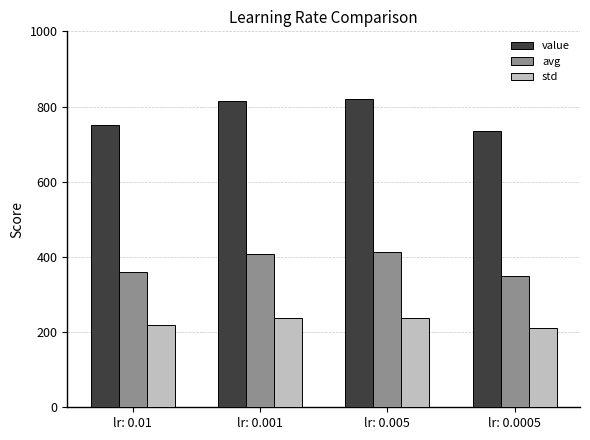

How many values in the std series are below 236?

2